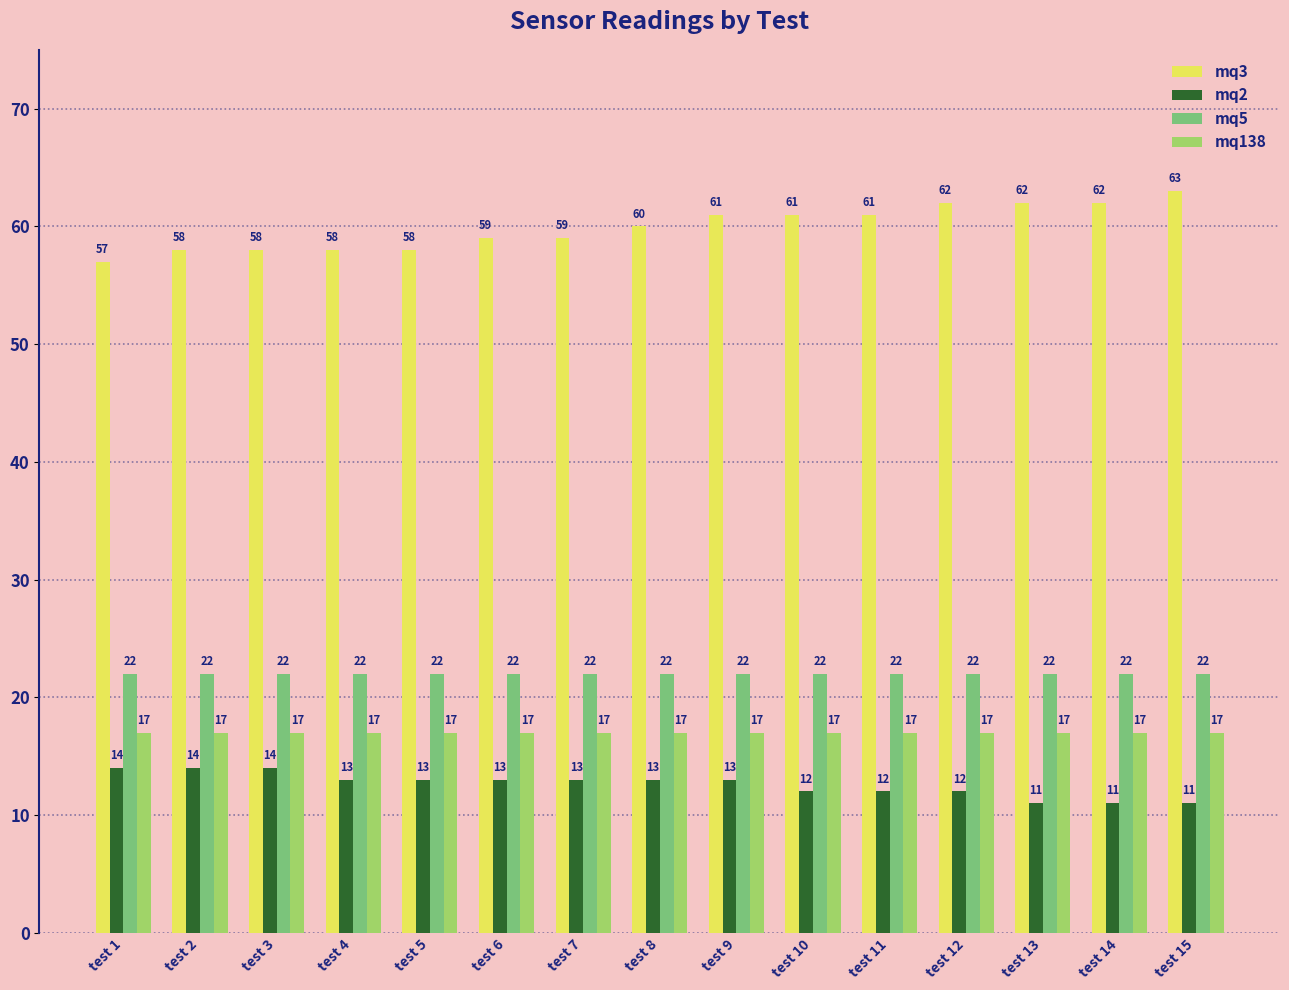

What is the total value across all series at test 6?

111